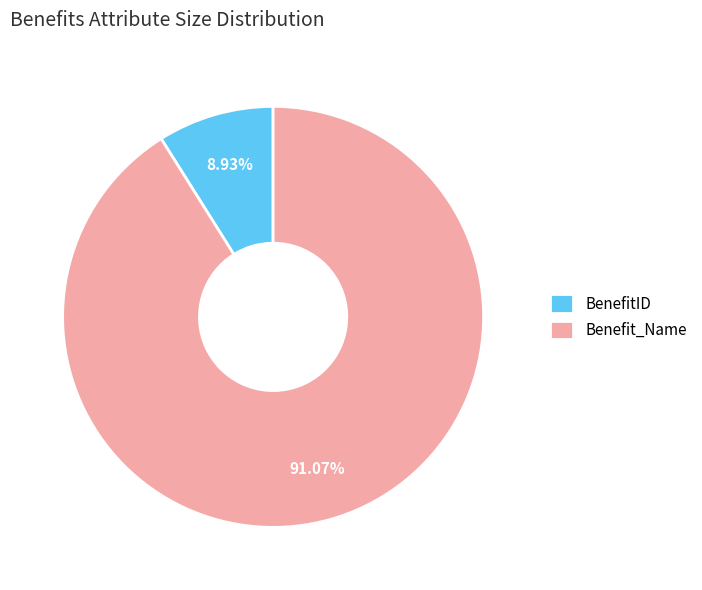

To the nearest percent, what portion does Benefit_Name represent?

91%